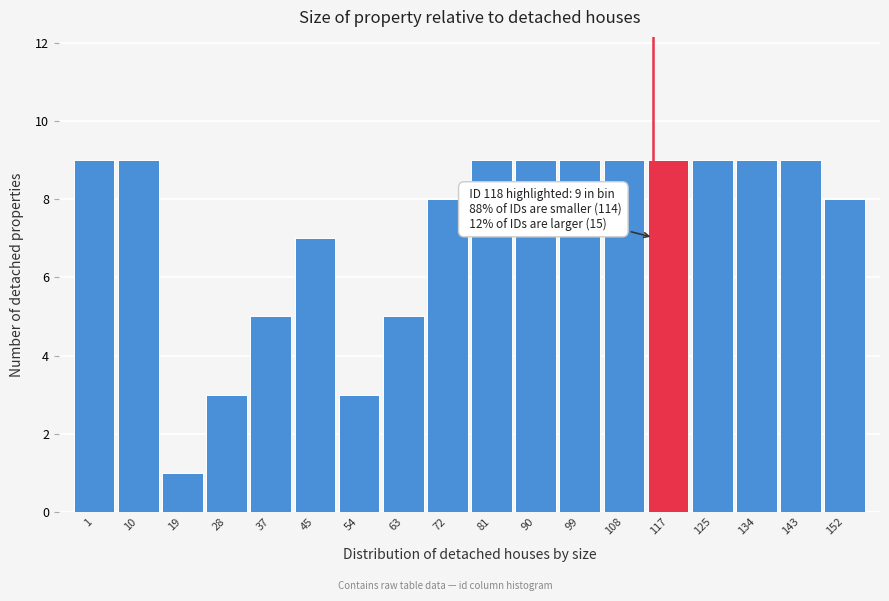

Reading left to right, transcribe all the data shown in this chart.

9	9	1	3	5	7	3	5	8	9	9	9	9	9	9	9	9	8